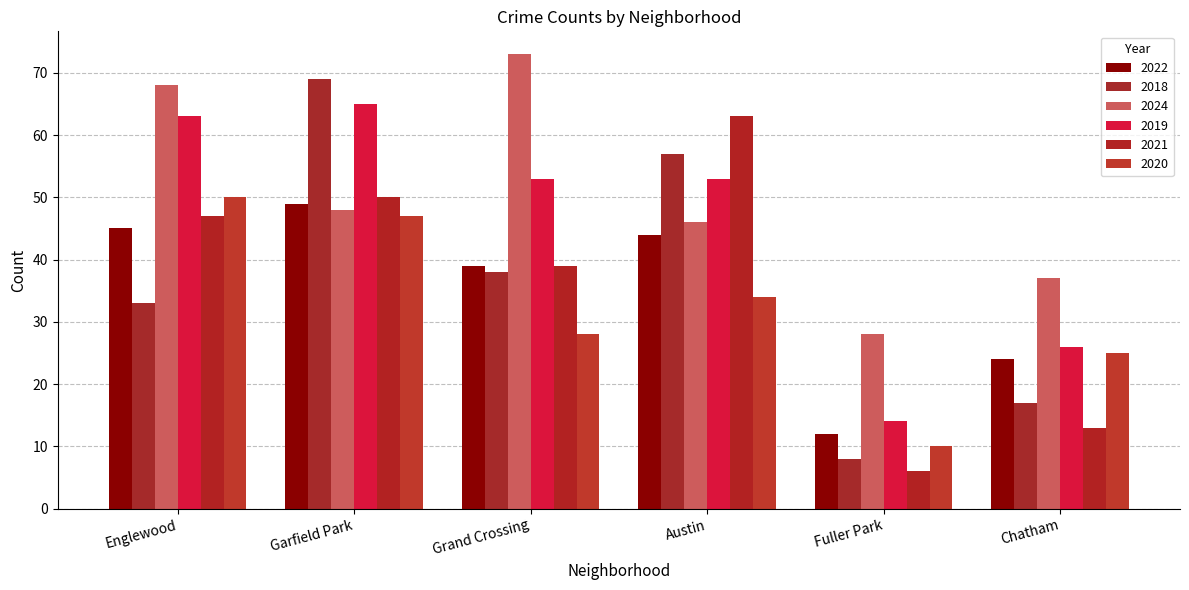

What are all the series names shown in the legend?

2022, 2018, 2024, 2019, 2021, 2020